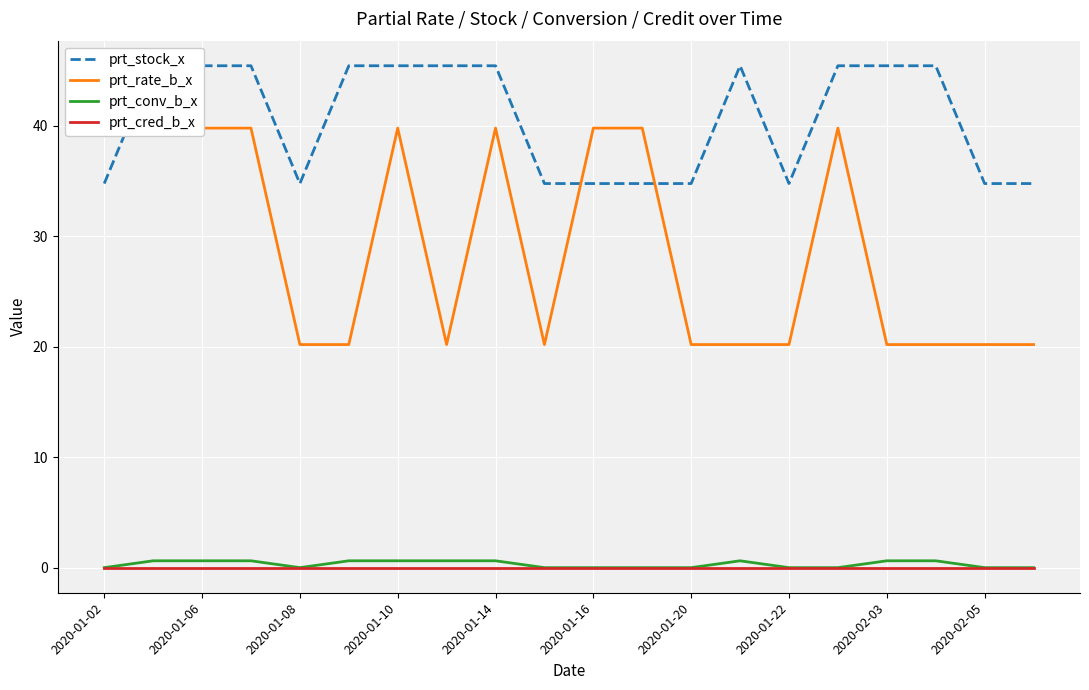

How many lines are shown in the chart?

4